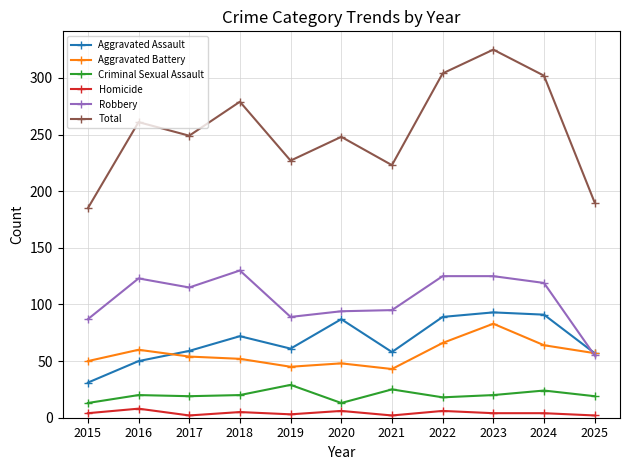

At which category does Aggravated Assault reach its first local peak?

2018